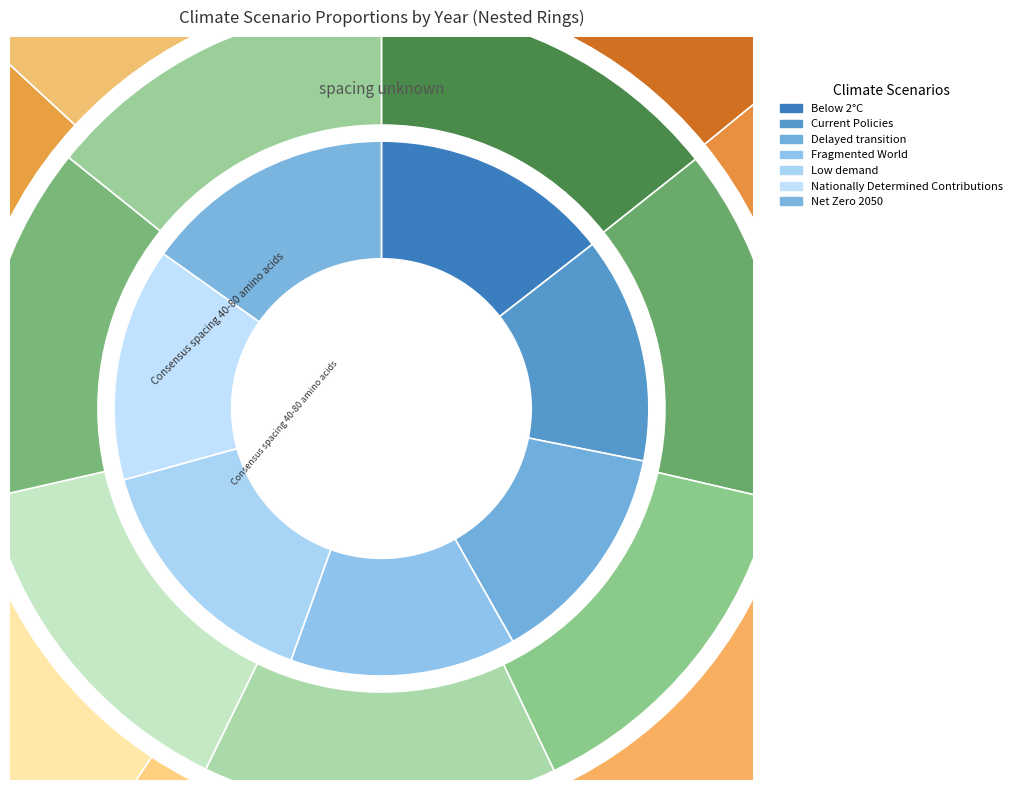

Which slice is the smallest?

Low demand